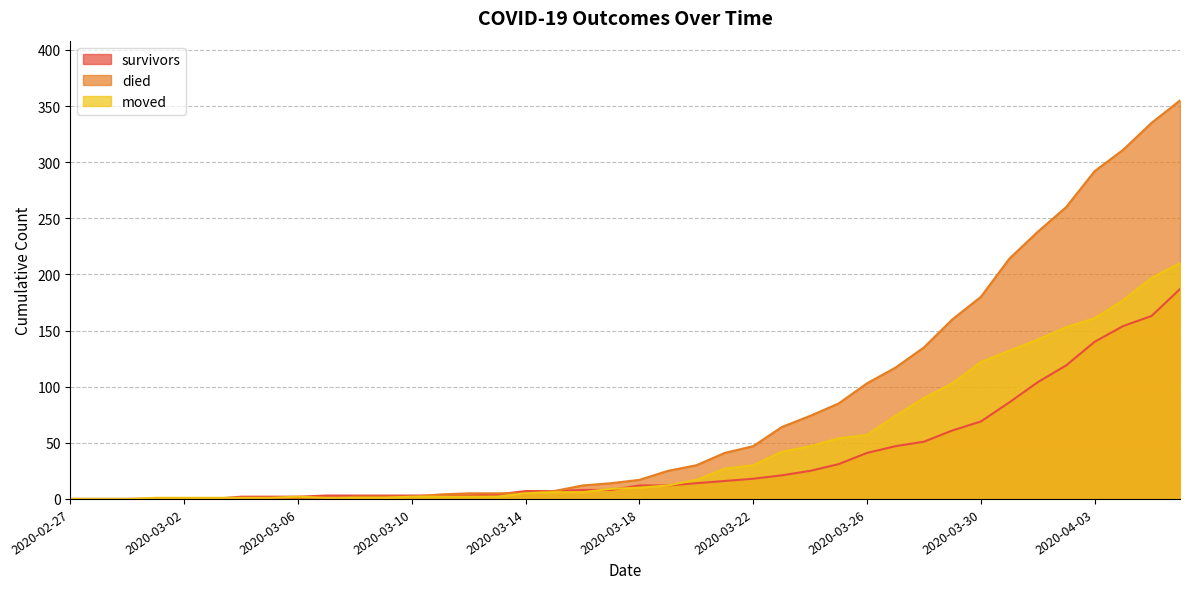

Reading left to right, transcribe all the data shown in this chart.

survivors: 2020-02-27=0	2020-02-28=0	2020-02-29=0	2020-03-01=0	2020-03-02=0	2020-03-03=0	2020-03-04=2	2020-03-05=2	2020-03-06=2	2020-03-07=3	2020-03-08=3	2020-03-09=3	2020-03-10=3	2020-03-11=3	2020-03-12=3	2020-03-13=4	2020-03-14=7	2020-03-15=7	2020-03-16=8	2020-03-17=8	2020-03-18=12	2020-03-19=12	2020-03-20=14	2020-03-21=16	2020-03-22=18	2020-03-23=21	2020-03-24=25	2020-03-25=31	2020-03-26=41	2020-03-27=47	2020-03-28=51	2020-03-29=61	2020-03-30=69	2020-03-31=86	2020-04-01=104	2020-04-02=119	2020-04-03=140	2020-04-04=154	2020-04-05=163	2020-04-06=187
died: 2020-02-27=0	2020-02-28=0	2020-02-29=0	2020-03-01=0	2020-03-02=0	2020-03-03=0	2020-03-04=0	2020-03-05=0	2020-03-06=0	2020-03-07=0	2020-03-08=2	2020-03-09=2	2020-03-10=2	2020-03-11=4	2020-03-12=5	2020-03-13=5	2020-03-14=5	2020-03-15=7	2020-03-16=12	2020-03-17=14	2020-03-18=17	2020-03-19=25	2020-03-20=30	2020-03-21=41	2020-03-22=47	2020-03-23=64	2020-03-24=74	2020-03-25=85	2020-03-26=103	2020-03-27=117	2020-03-28=135	2020-03-29=160	2020-03-30=180	2020-03-31=214	2020-04-01=238	2020-04-02=260	2020-04-03=292	2020-04-04=311	2020-04-05=335	2020-04-06=355
moved: 2020-02-27=0	2020-02-28=0	2020-02-29=0	2020-03-01=1	2020-03-02=1	2020-03-03=1	2020-03-04=1	2020-03-05=1	2020-03-06=2	2020-03-07=1	2020-03-08=1	2020-03-09=1	2020-03-10=2	2020-03-11=2	2020-03-12=2	2020-03-13=2	2020-03-14=5	2020-03-15=6	2020-03-16=6	2020-03-17=9	2020-03-18=10	2020-03-19=12	2020-03-20=17	2020-03-21=27	2020-03-22=30	2020-03-23=42	2020-03-24=47	2020-03-25=54	2020-03-26=57	2020-03-27=74	2020-03-28=90	2020-03-29=103	2020-03-30=122	2020-03-31=132	2020-04-01=142	2020-04-02=153	2020-04-03=161	2020-04-04=177	2020-04-05=197	2020-04-06=210